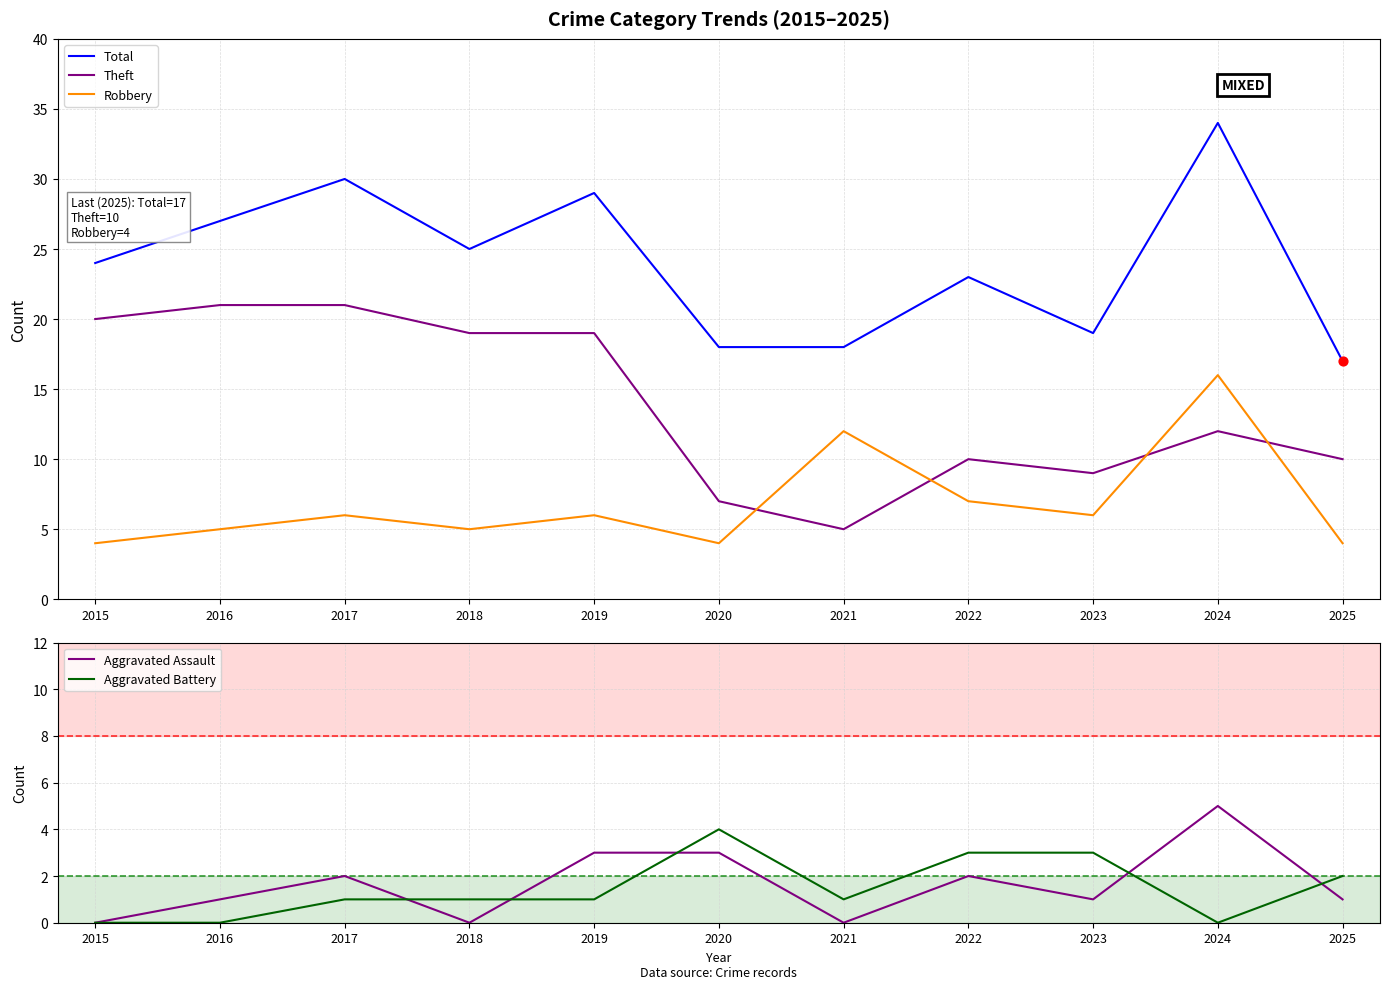

Which series contains the highest Y value?

Total